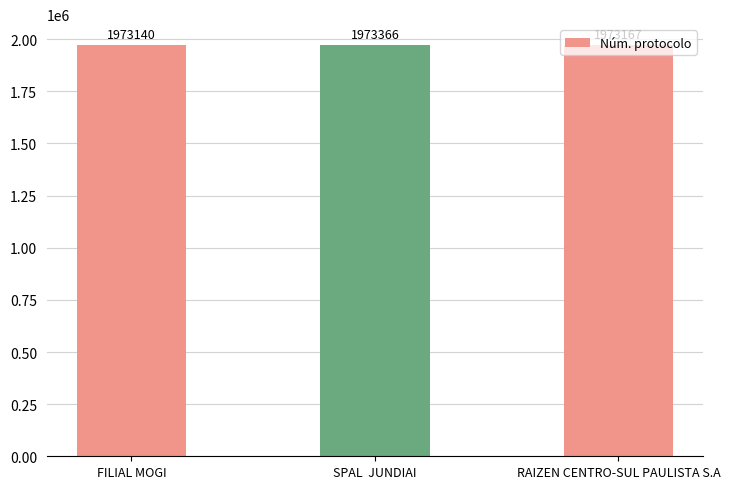

The chart shows a value of 1094276 at SPAL  JUNDIAI. True or false?

False